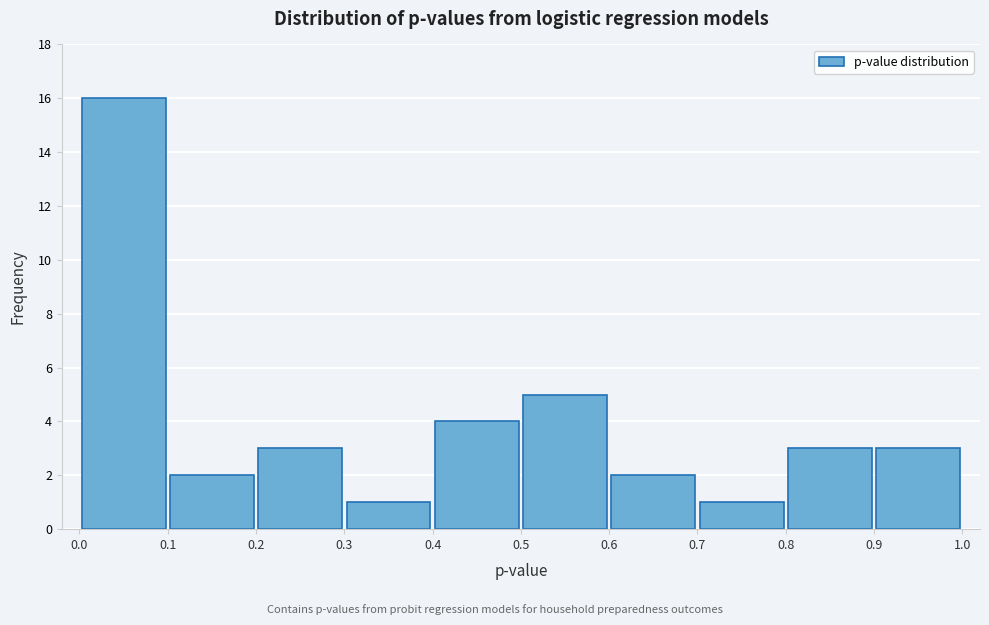

Reading left to right, transcribe this chart: for each bar, give the range it covers on the x-axis and its height. The values are not printed on the chart, so give them approximately, as read against the axis.

0.0 to 0.1: 16
0.1 to 0.2: 2
0.2 to 0.3: 3
0.3 to 0.4: 1
0.4 to 0.5: 4
0.5 to 0.6: 5
0.6 to 0.7: 2
0.7 to 0.8: 1
0.8 to 0.9: 3
0.9 to 1.0: 3